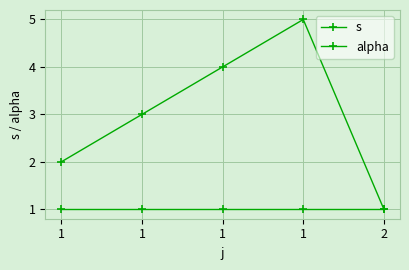

True or false: alpha has a value of 1 at 1.

True